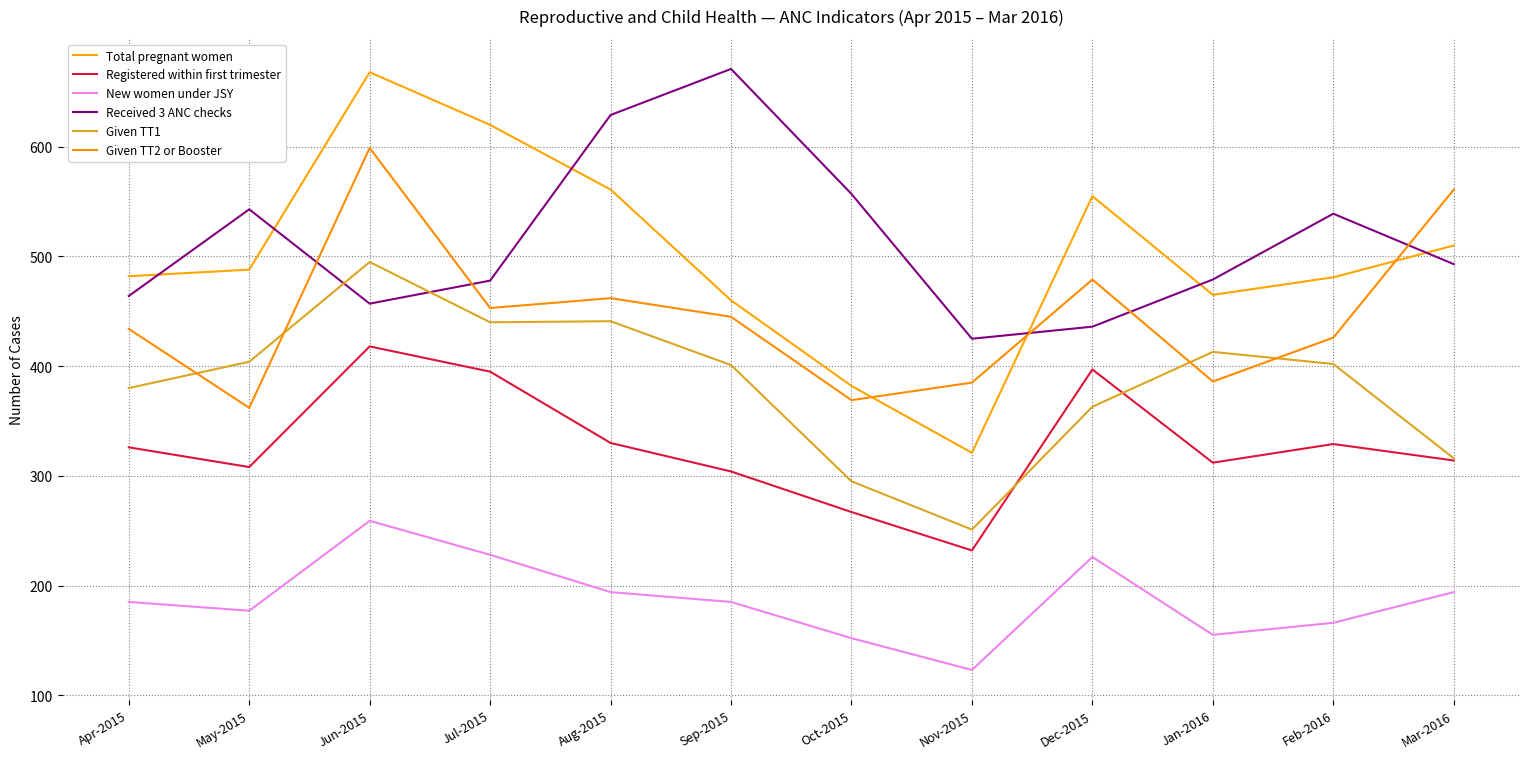

What is the label of the 4th point from the left?

Jul-2015